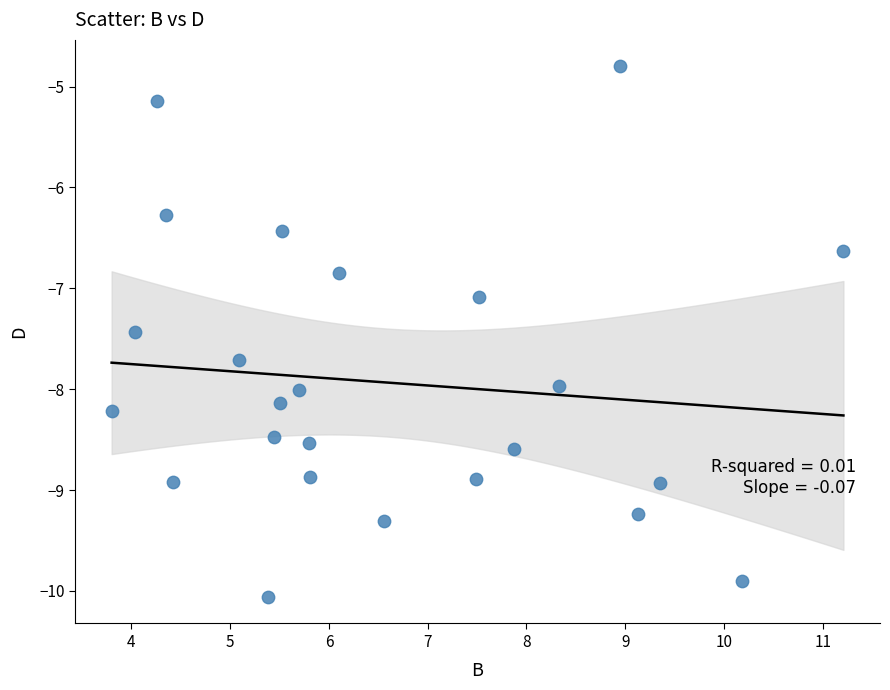

What is the range of Y values (max minus min)?

5.3